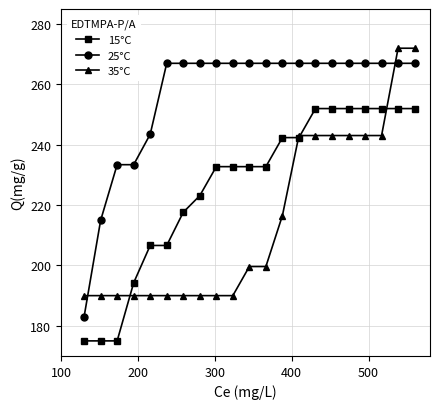

What is the value of the 35°C point at the 11th from the left?

199.6